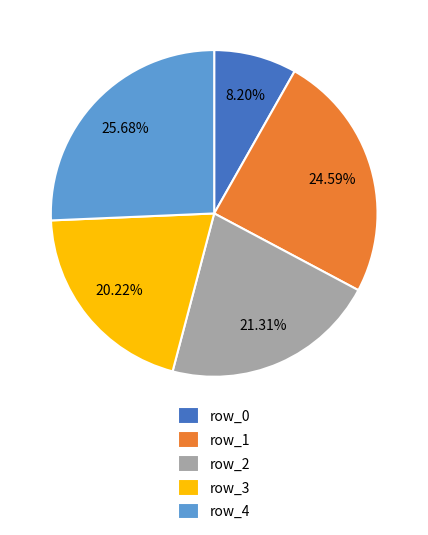

To the nearest percent, what is the average slice percentage?

20%